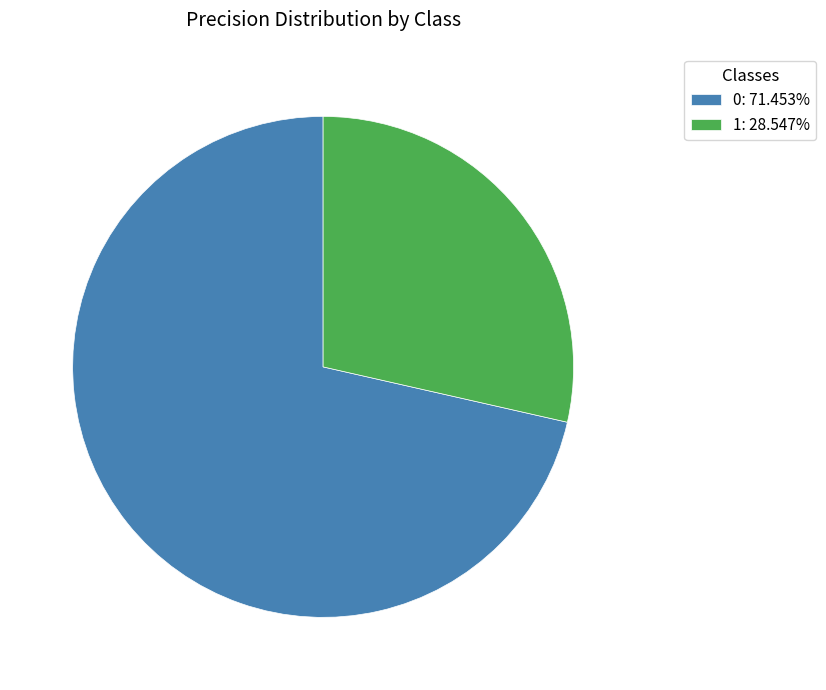

Which slice is the smallest?

1